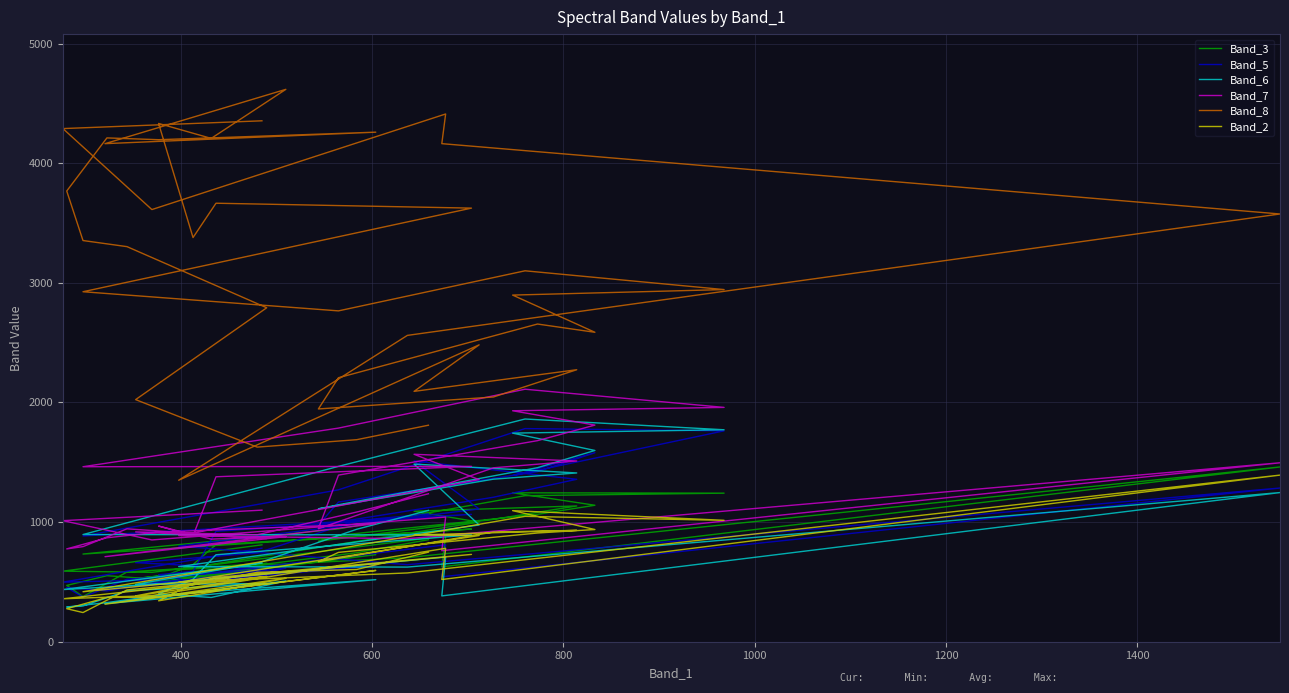

The value of Band_7 at 24 is 570. True or false?

False